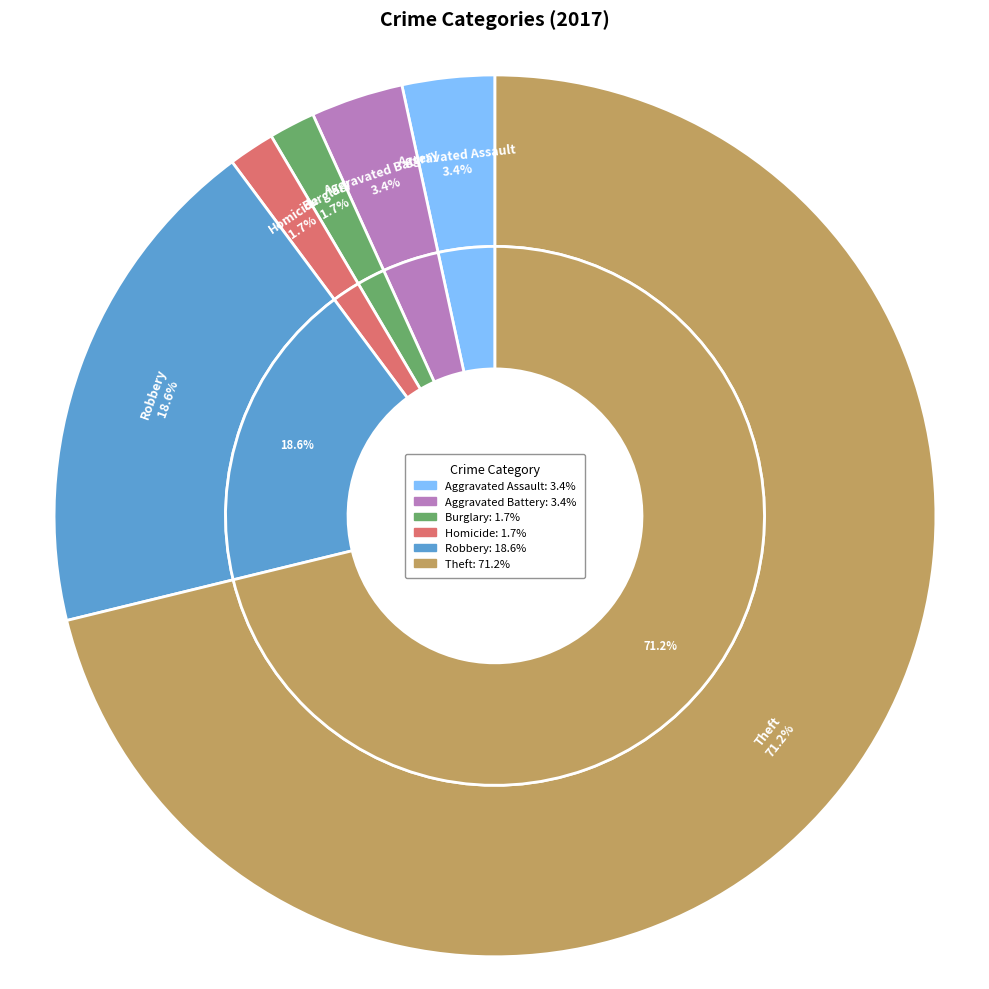

What percentage do Theft and Aggravated Battery together represent?

74.6%